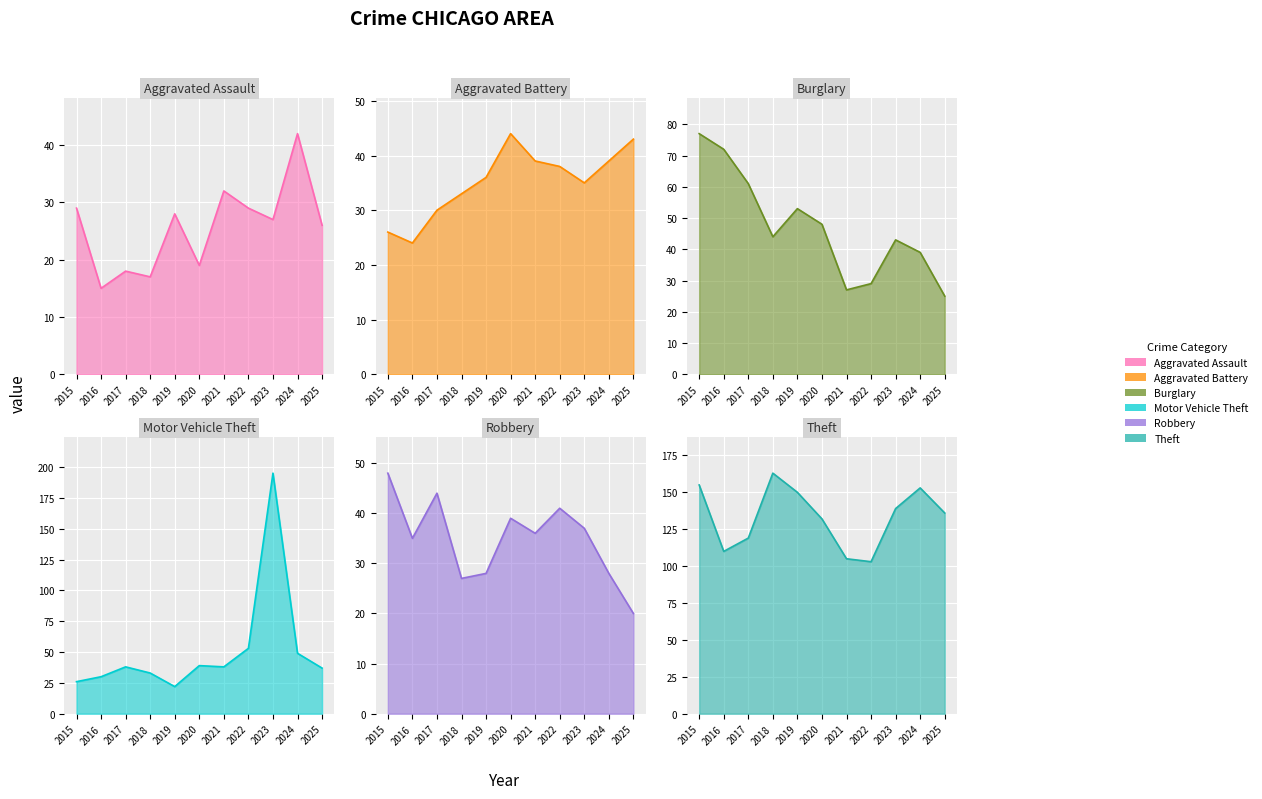

The value of Burglary at 2019 is 53. True or false?

True